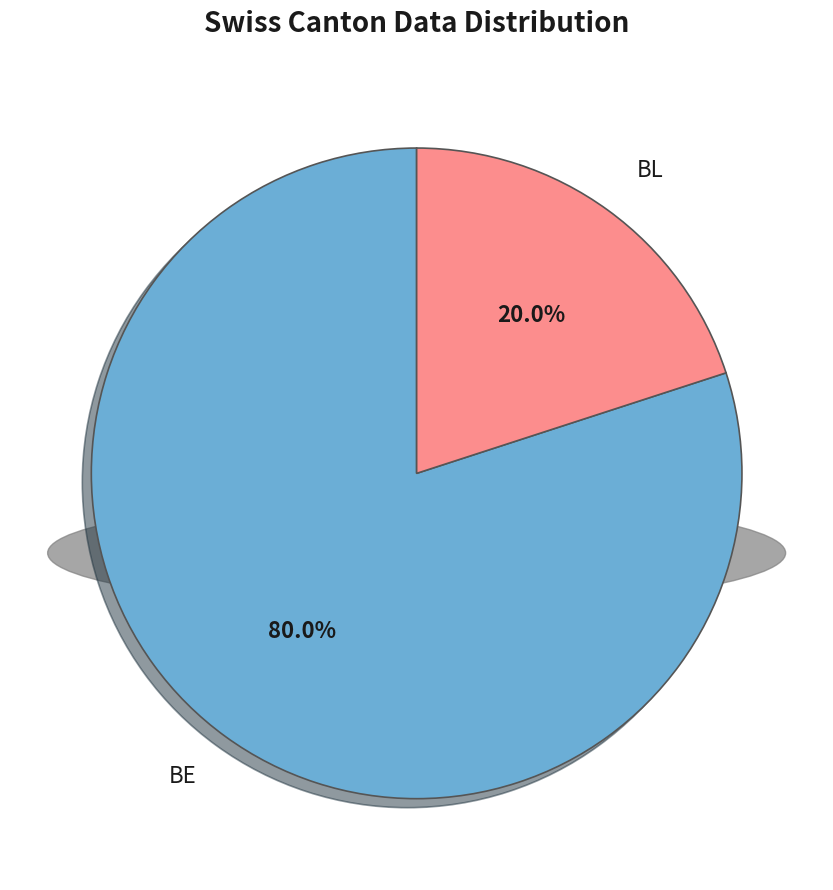

To the nearest percent, what portion does BL represent?

20%